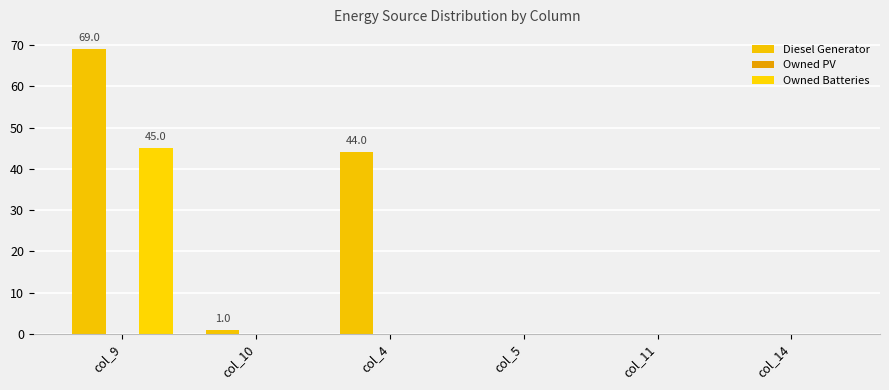

Rank the series by their maximum value, from lowest to highest.

Owned PV, Owned Batteries, Diesel Generator